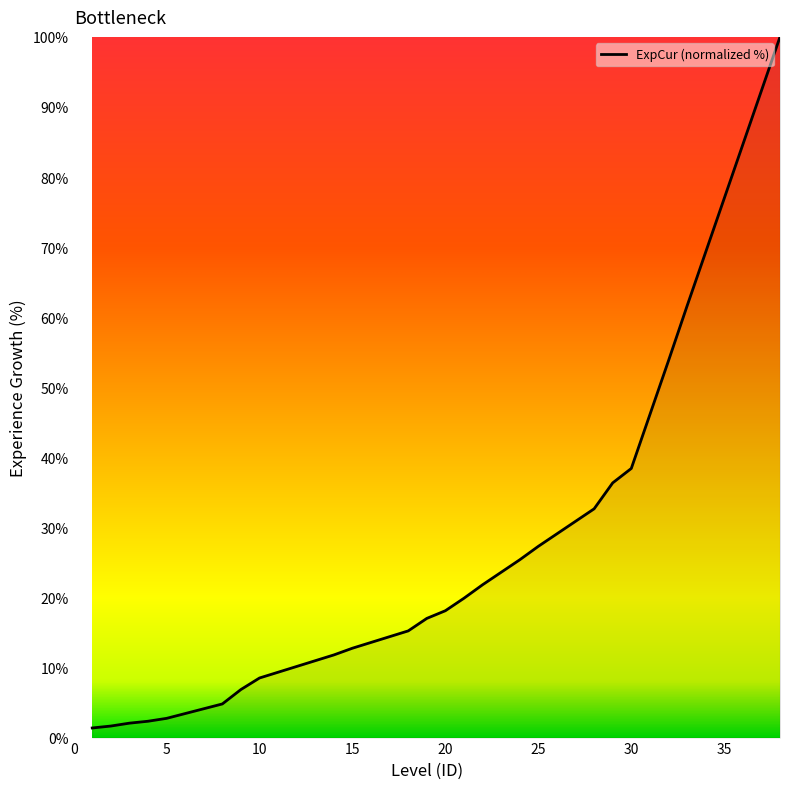

What is the greatest value displayed?

100.0